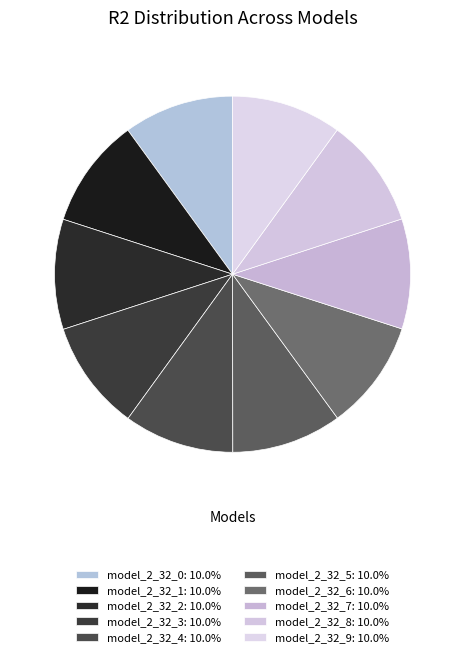

Count the number of slices in the pie.

10